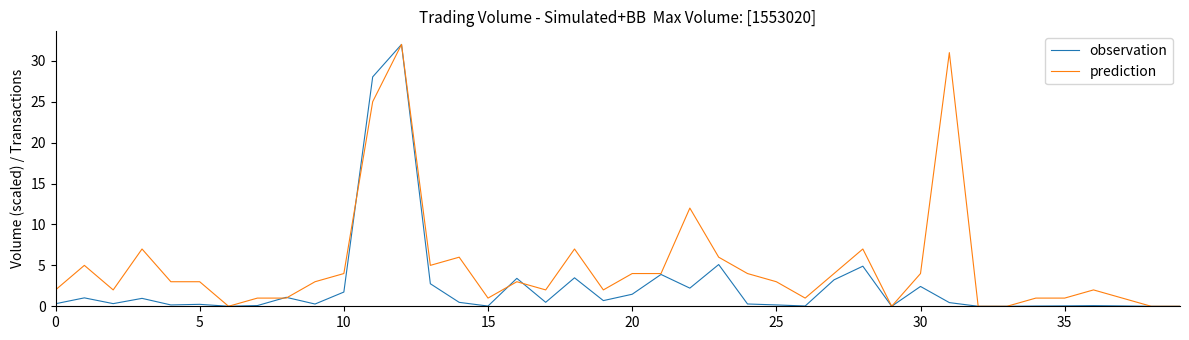

Which series has the largest total across all categories?

prediction